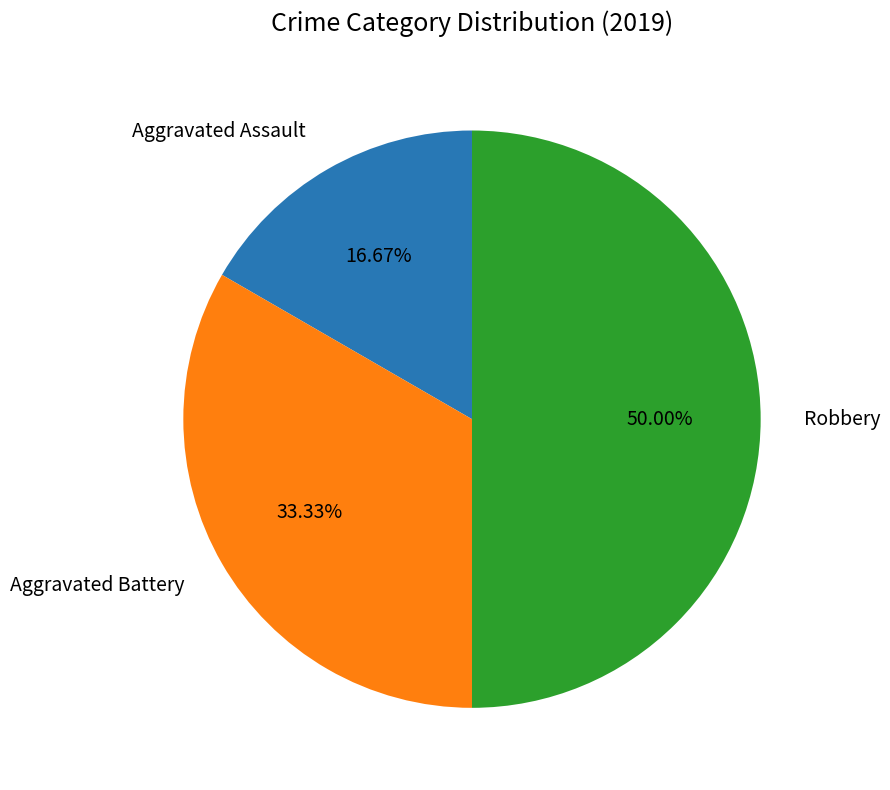

How many segments does this pie chart have?

3